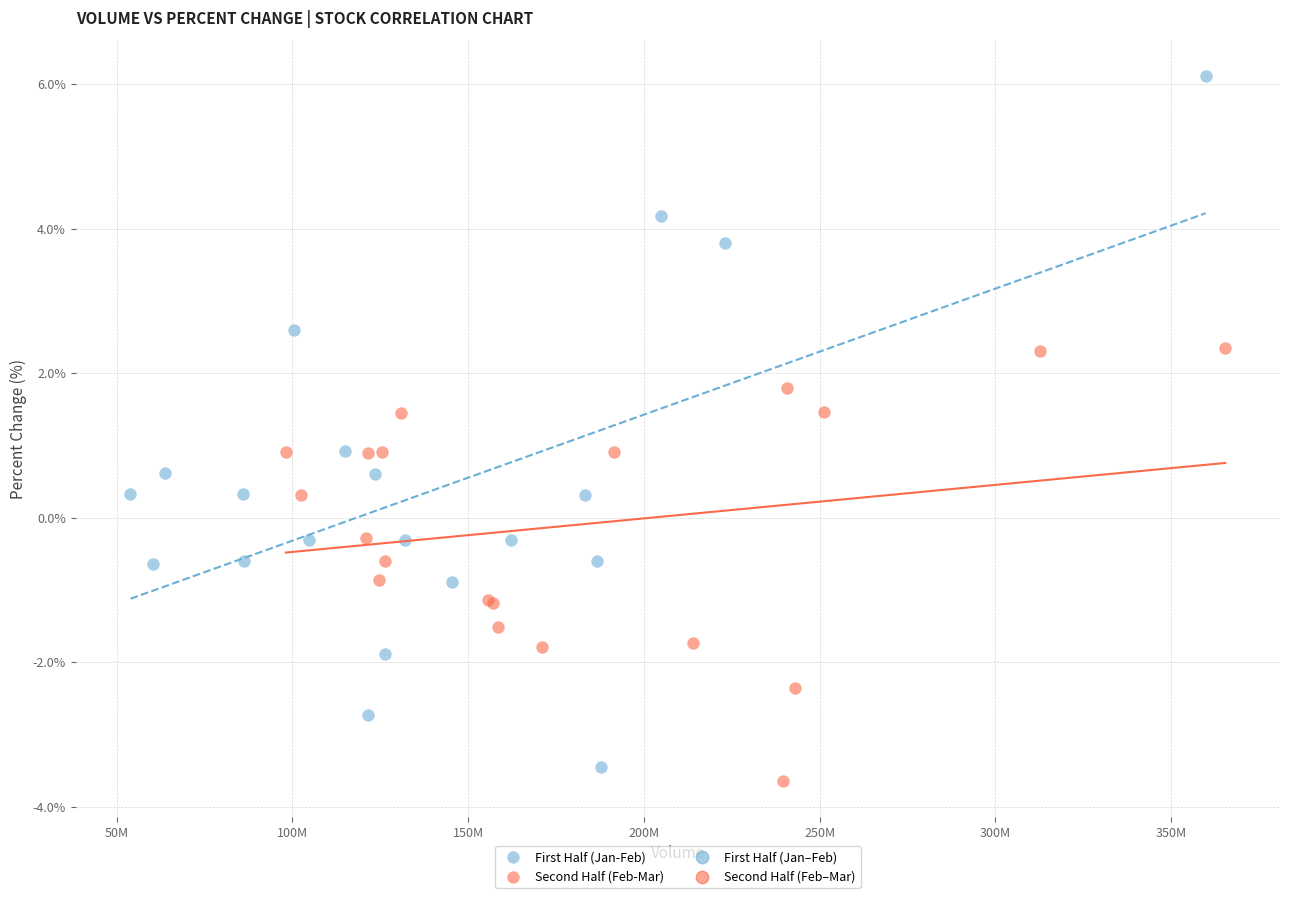

Which series has the widest spread of Y values?

First Half (Jan-Feb)